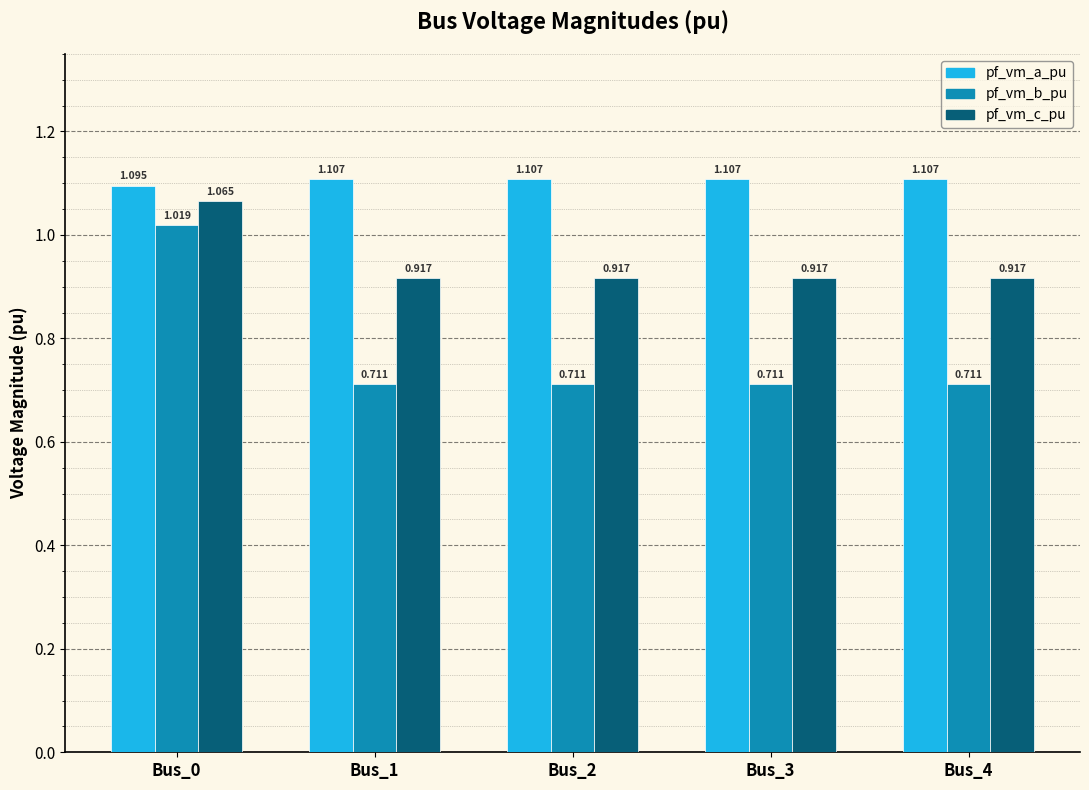

At how many categories does at least one series exceed 0?

5